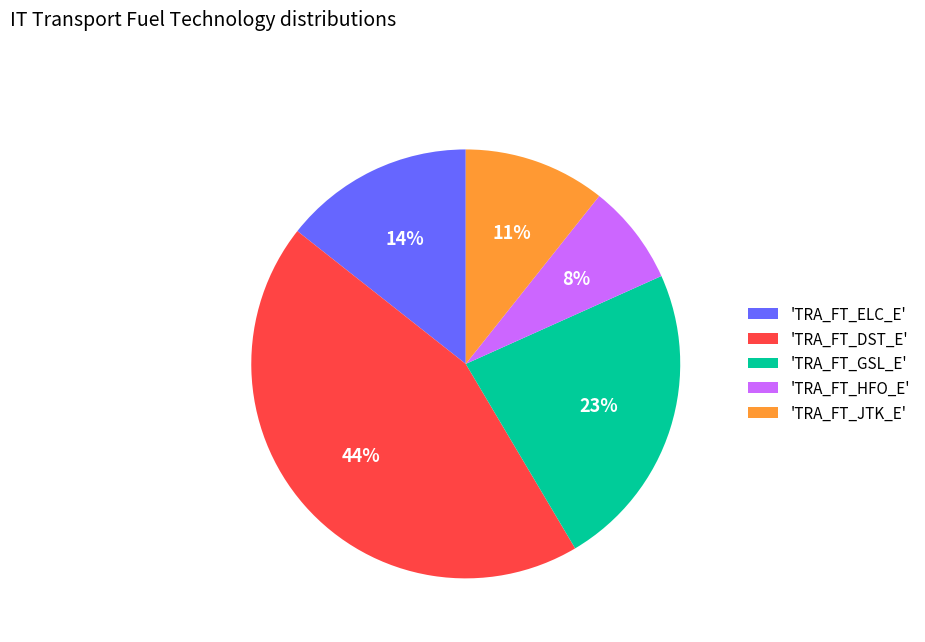

Between 'TRA_FT_DST_E' and 'TRA_FT_HFO_E', which is larger?

'TRA_FT_DST_E'